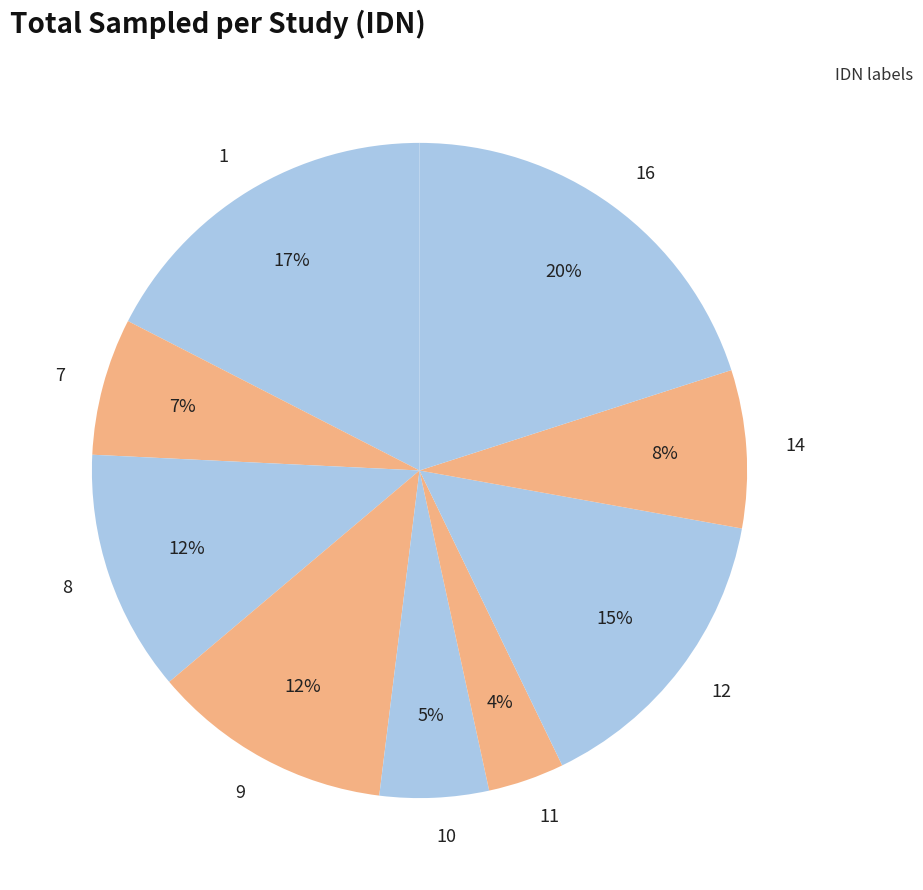

Count the number of slices in the pie.

9